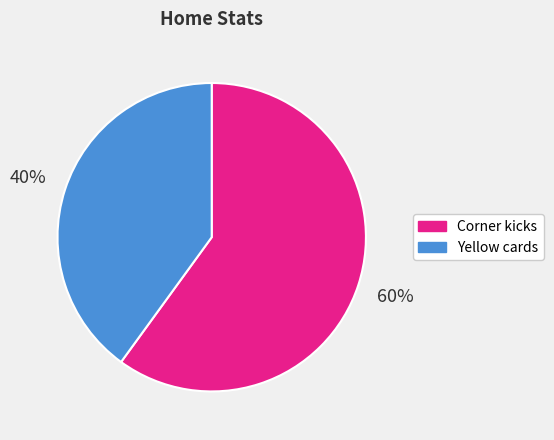

What is the ratio of the value at Corner kicks to the value at Yellow cards?

1.5